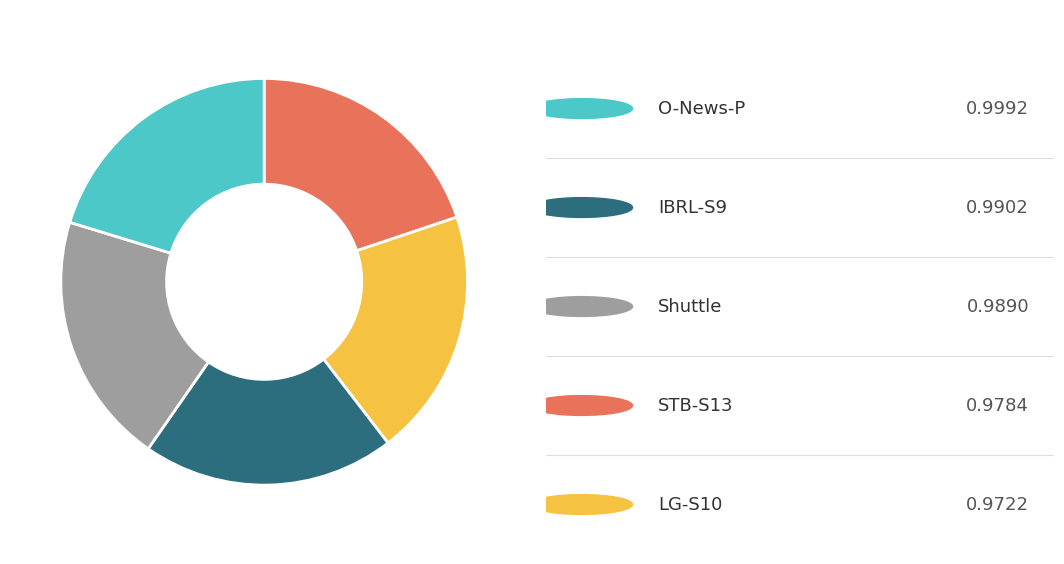

Is there a majority slice in this chart?

No